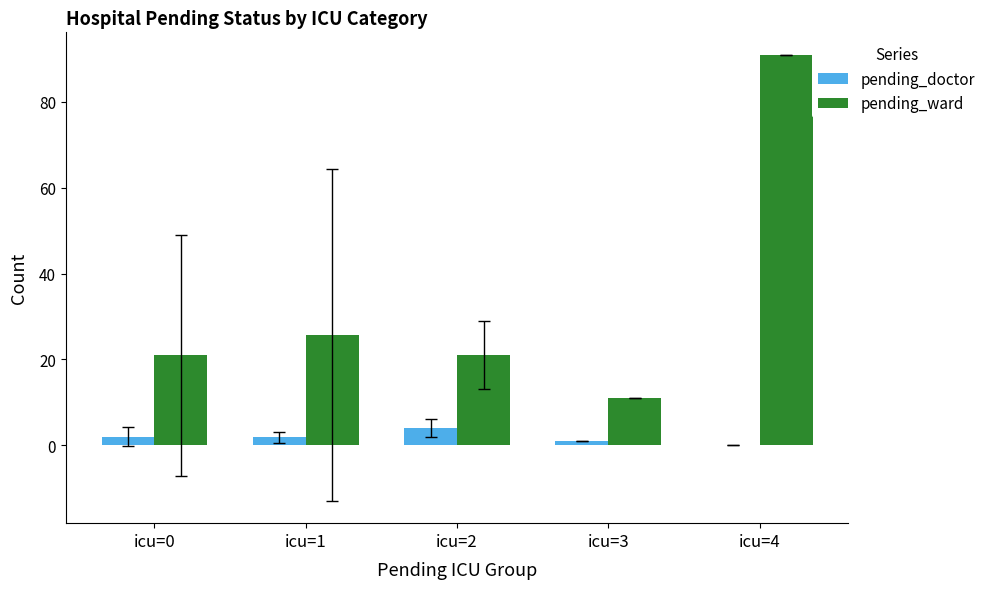

The value of pending_ward at icu=0 is 6.4. True or false?

False